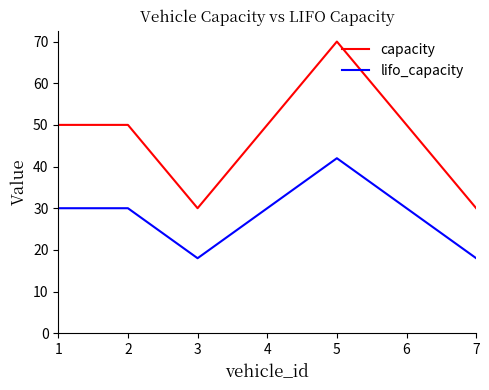

What is the difference between the maximum and minimum values in the lifo_capacity series?

24